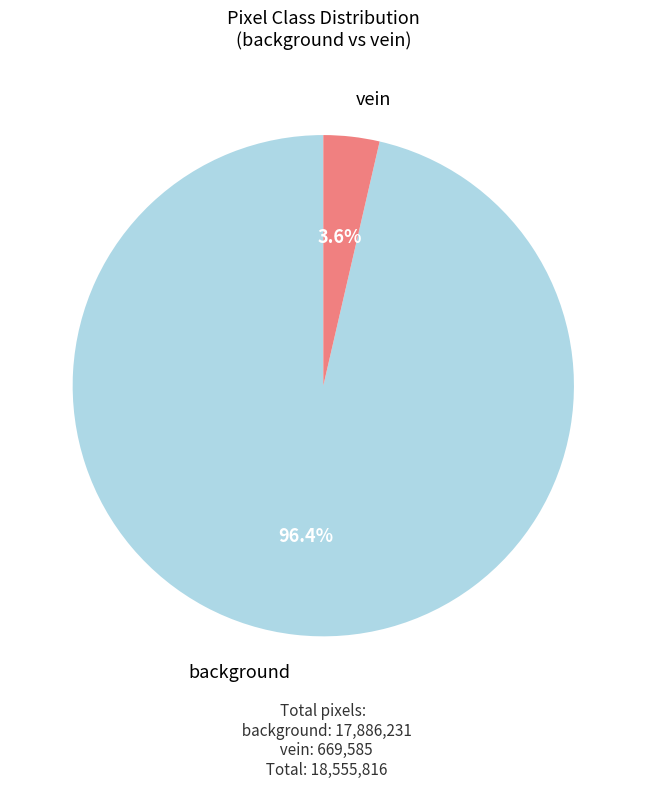

Does any single category account for the majority?

Yes